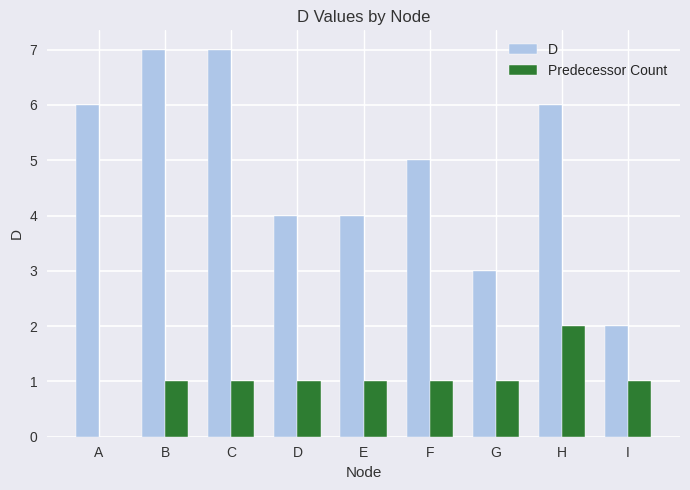

At which label does Predecessor Count reach its peak?

H